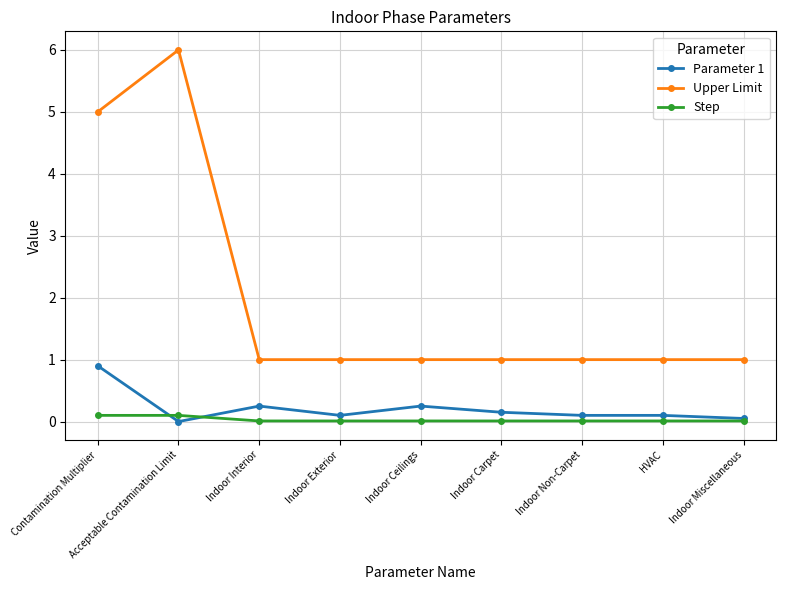

What position from the left is HVAC?

8